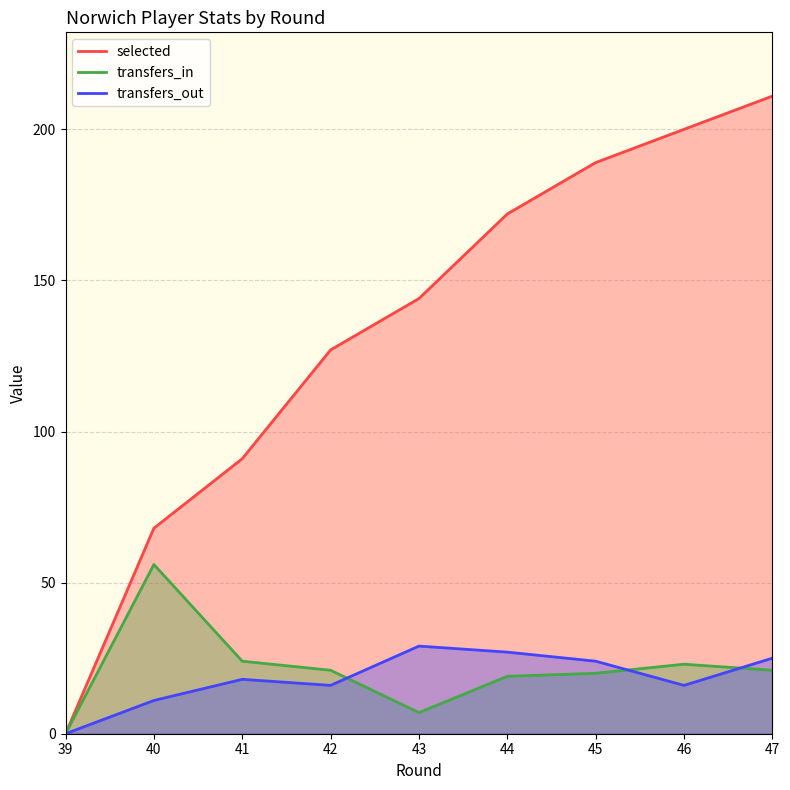

What are all the series names shown in the legend?

selected, transfers_in, transfers_out